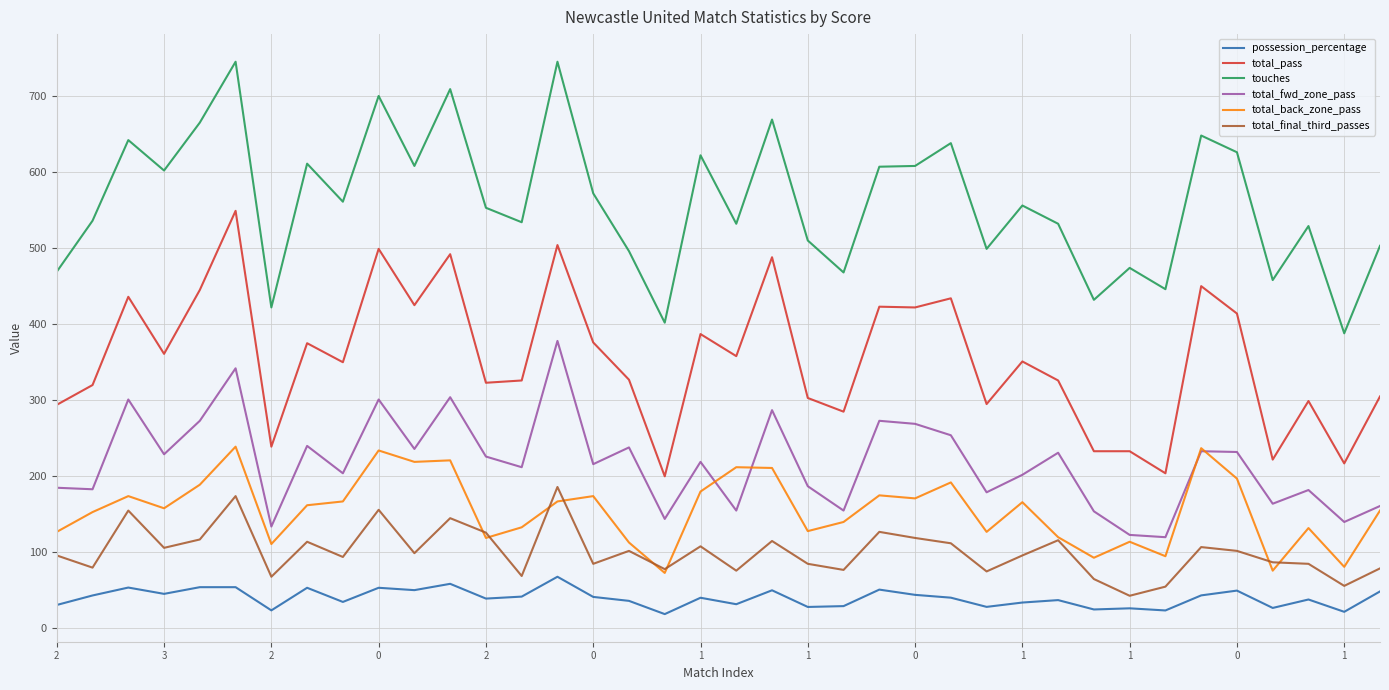

True or false: possession_percentage and total_final_third_passes cross at least once.

False